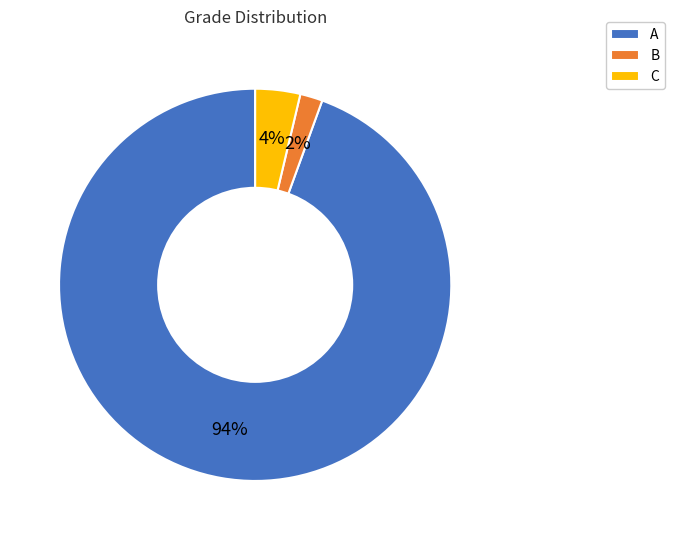

Combined, do B and C account for over 50%?

No